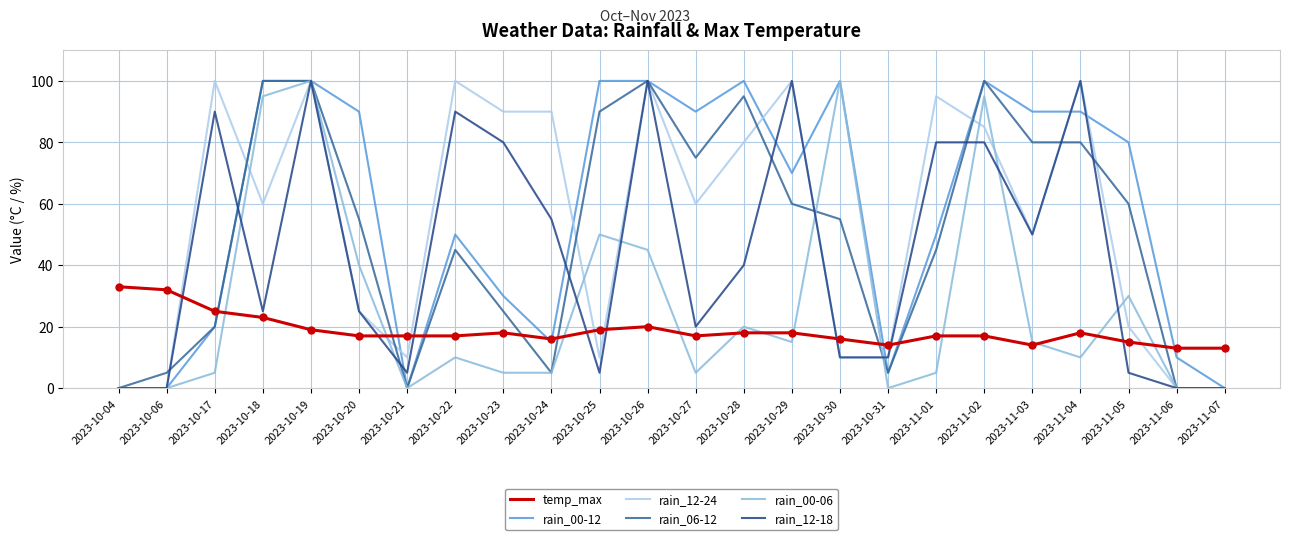

What is the difference between the highest and lowest values at 2023-10-06?

32